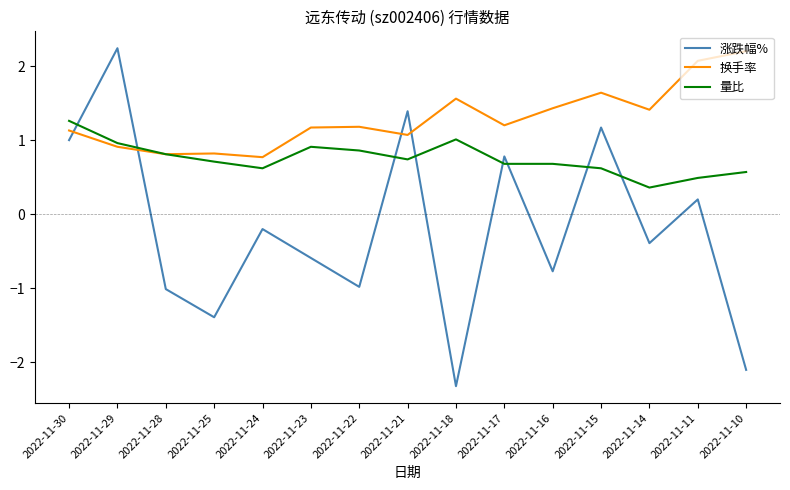

What are all the series names shown in the legend?

涨跌幅%, 换手率, 量比